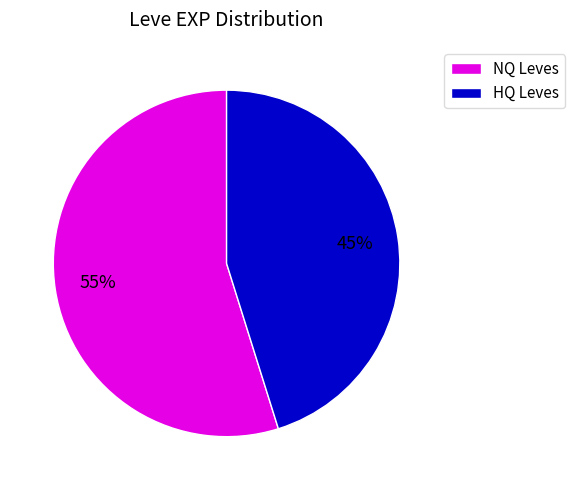

To the nearest percent, what is the average slice percentage?

50%